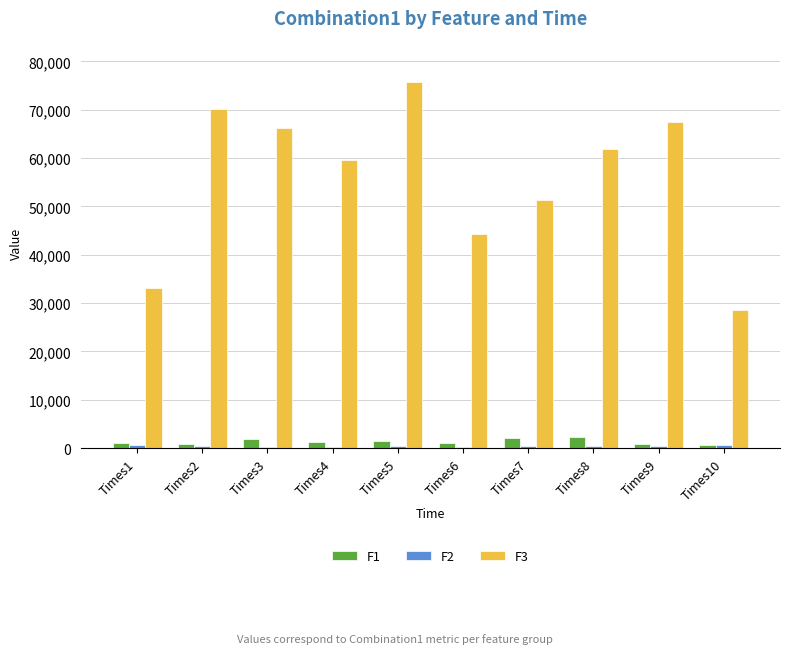

What is the sum of all F3 values?

558638.5